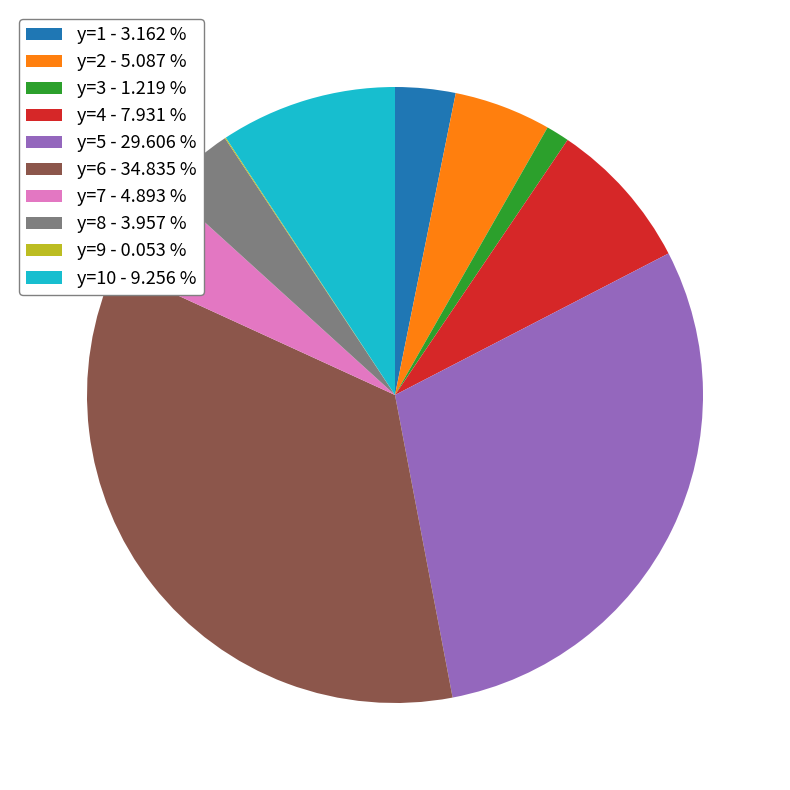

What is the largest slice in the pie chart?

y=6 - 34.835 %